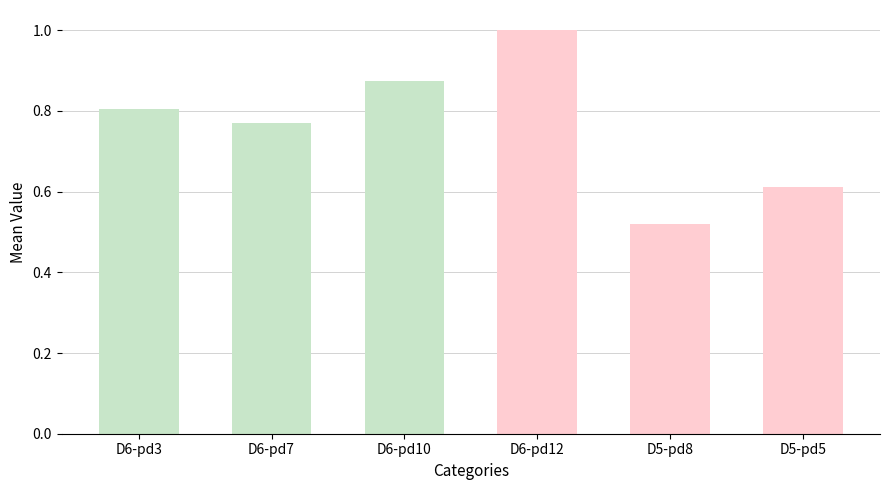

What position from the left is D5-pd8?

5